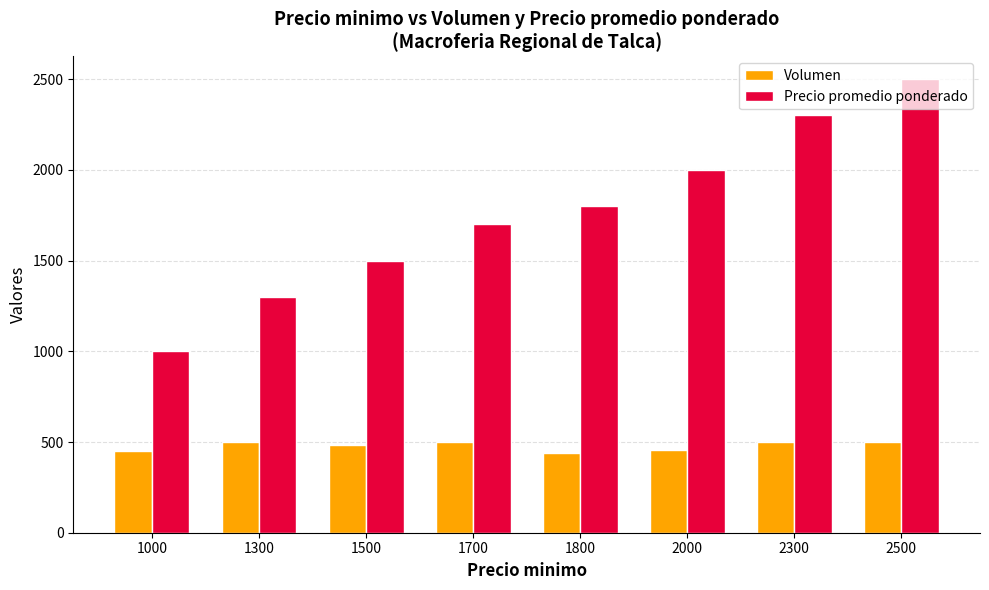

What is the sum of the Precio promedio ponderado values at 1300 and 2000?

3300